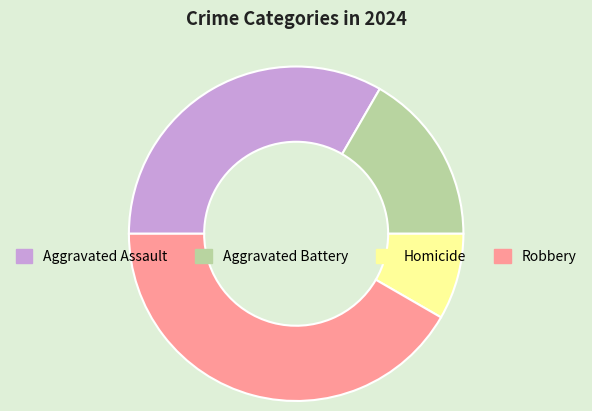

The Aggravated Battery slice represents 17% of the pie. True or false?

True